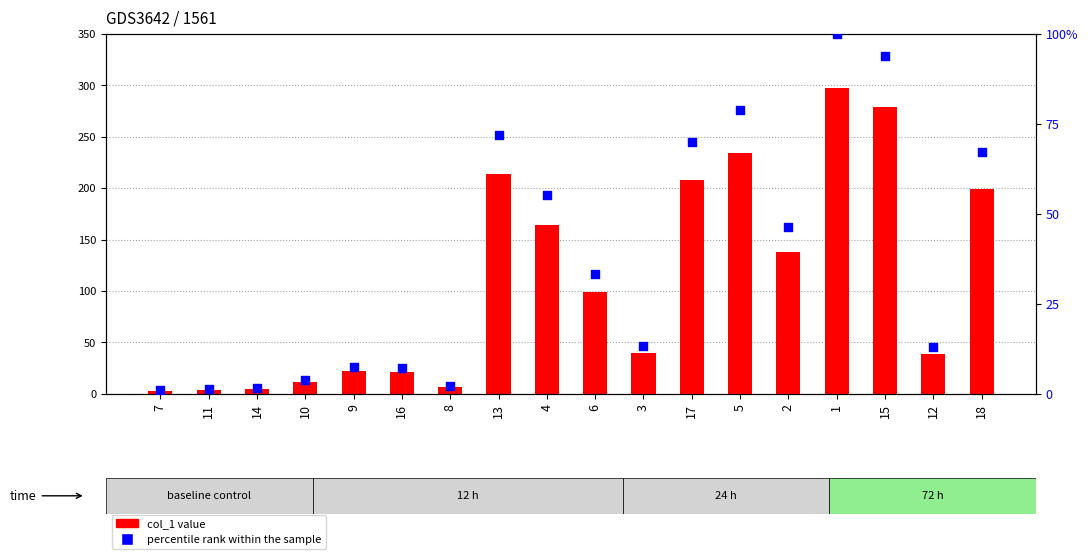

What are all the series names shown in the legend?

col_1 value, percentile rank within the sample